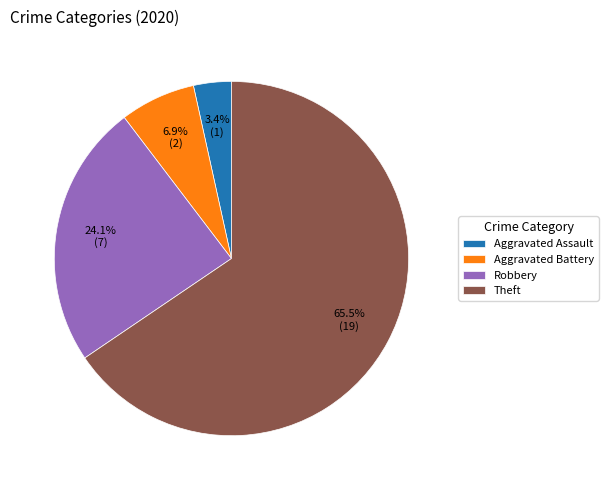

What is the ratio of the value at Theft to the value at Aggravated Battery?

9.5